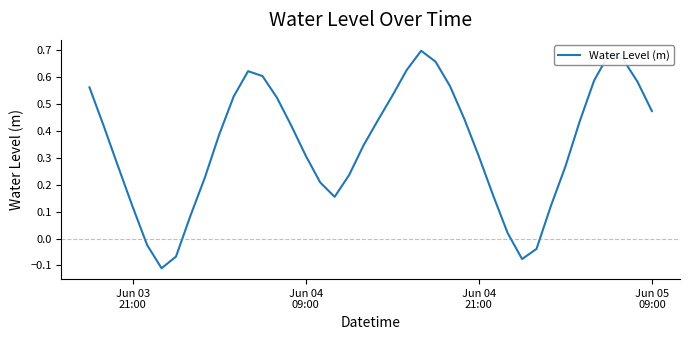

What is the difference between the maximum and minimum values?

0.8